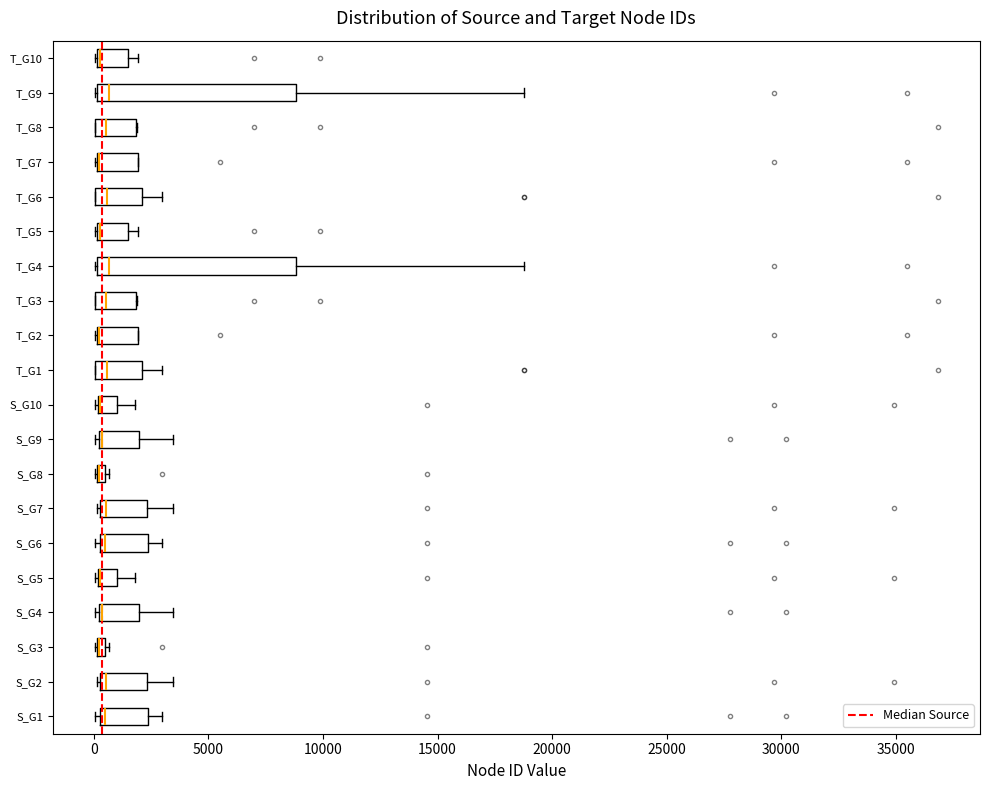

Where does the right whisker of the box for S_G6 end on the x-axis? The values are not printed on the chart, so give them approximately, as read against the axis.

3000